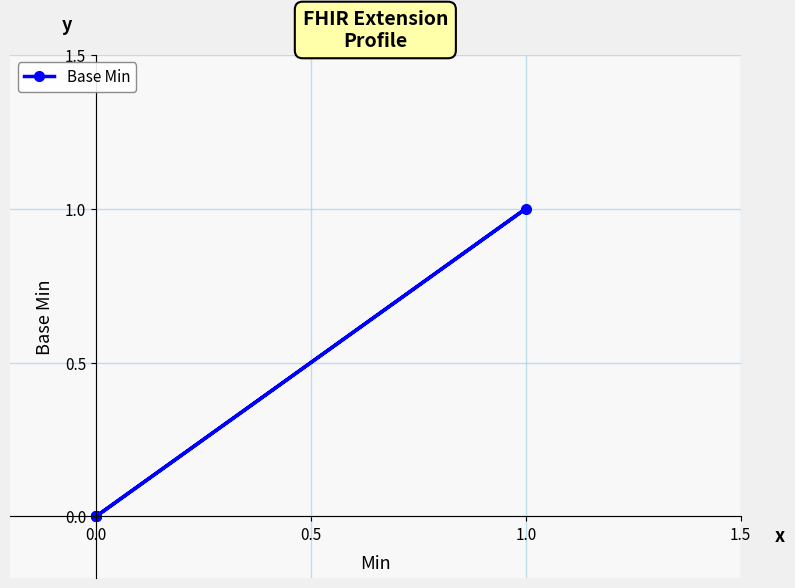

How many values are above zero?

1